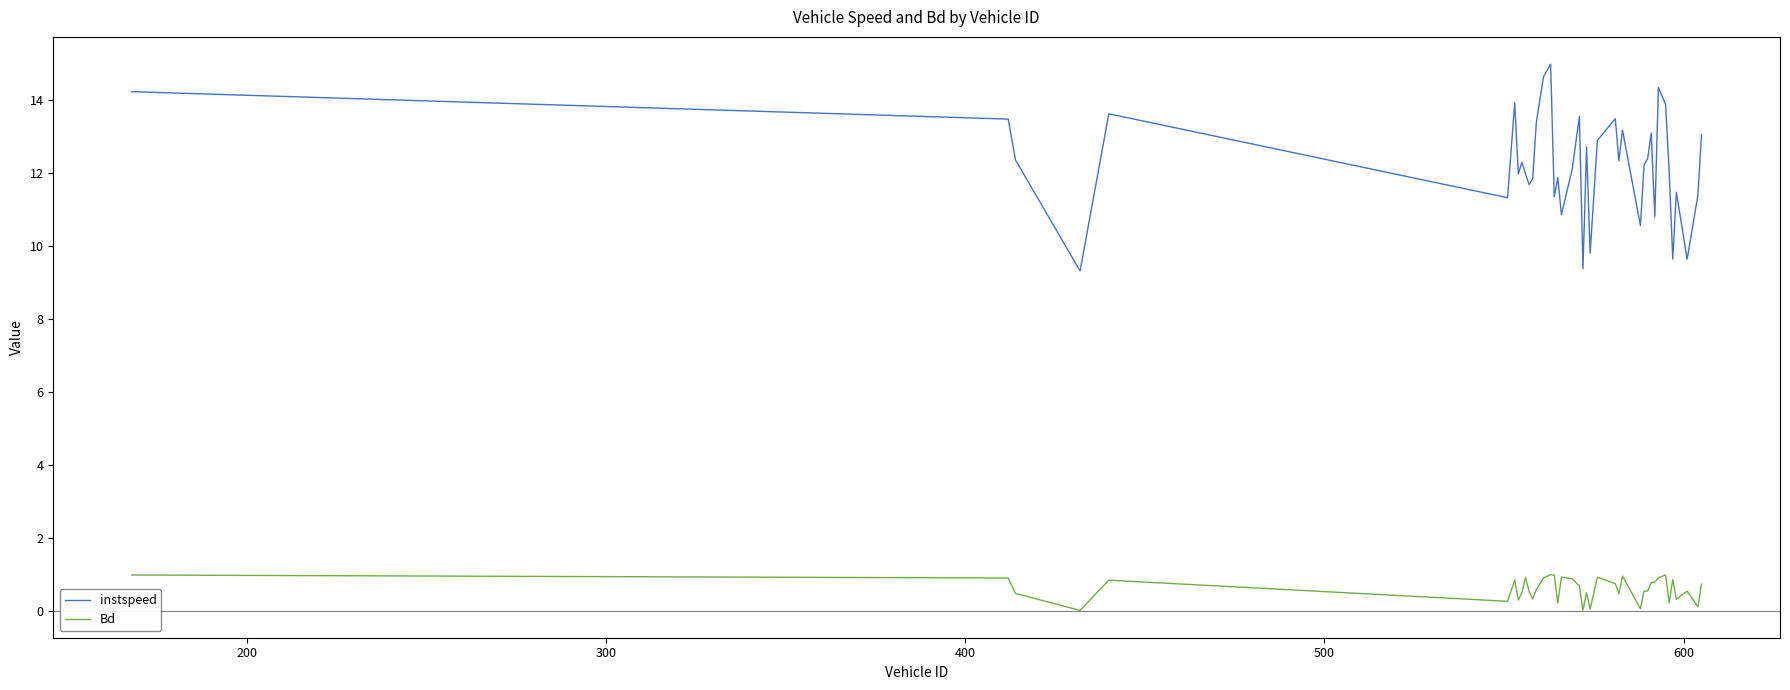

How many lines are shown in the chart?

2